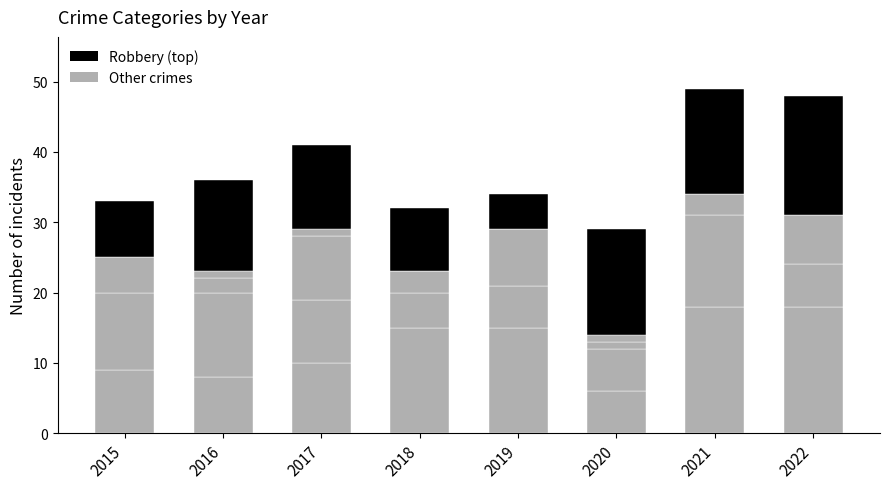

How many series are shown in this chart?

5